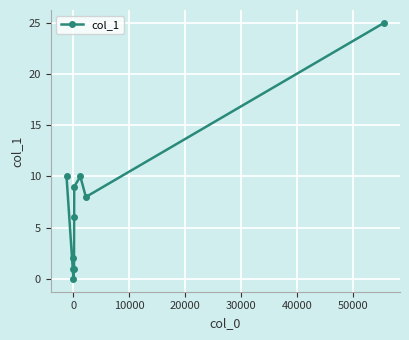

What is the sum of all values?

72